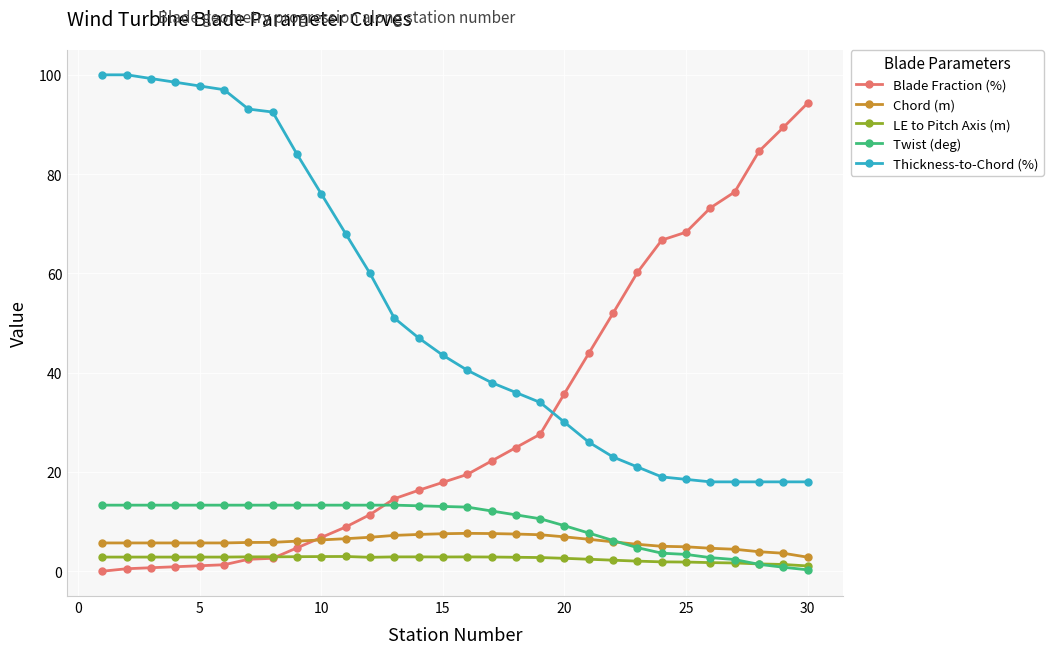

Which series has the largest total across all categories?

Thickness-to-Chord (%)